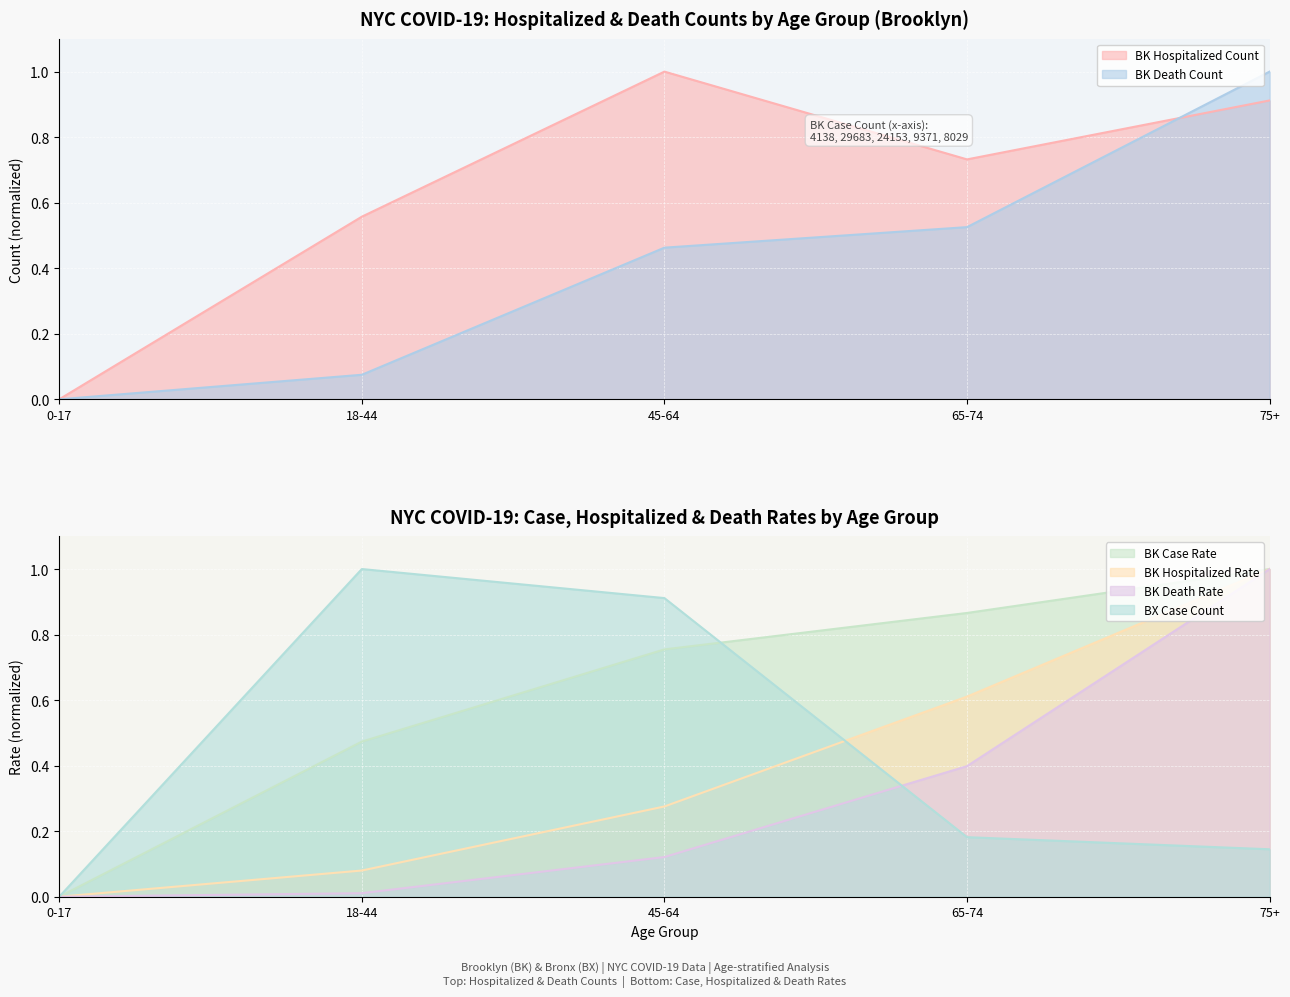

Read the BK Death Count value at 75+.

1.0